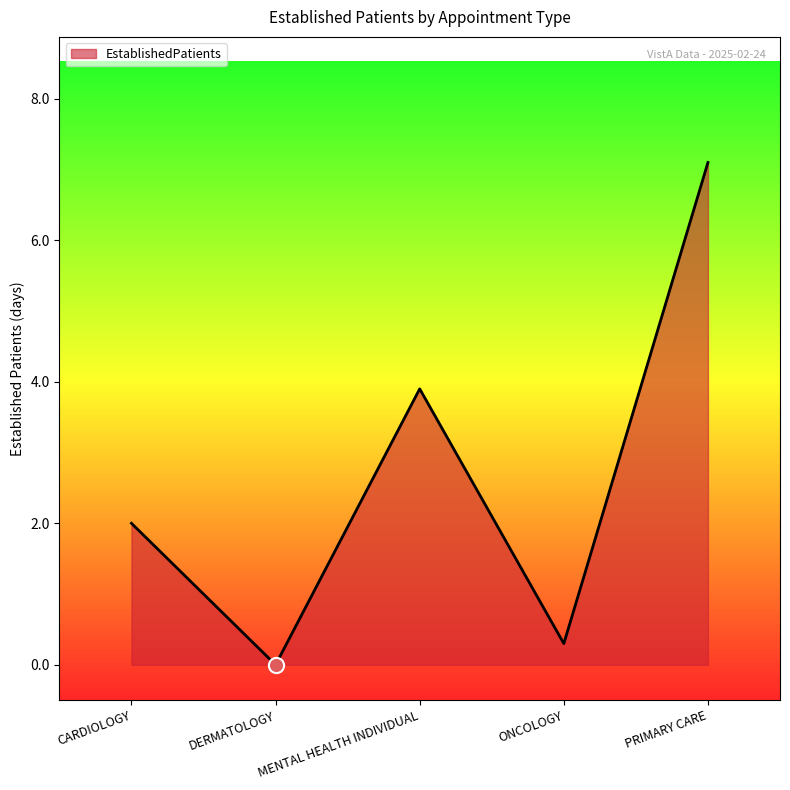

What is the change in value from CARDIOLOGY to DERMATOLOGY?

-2.0